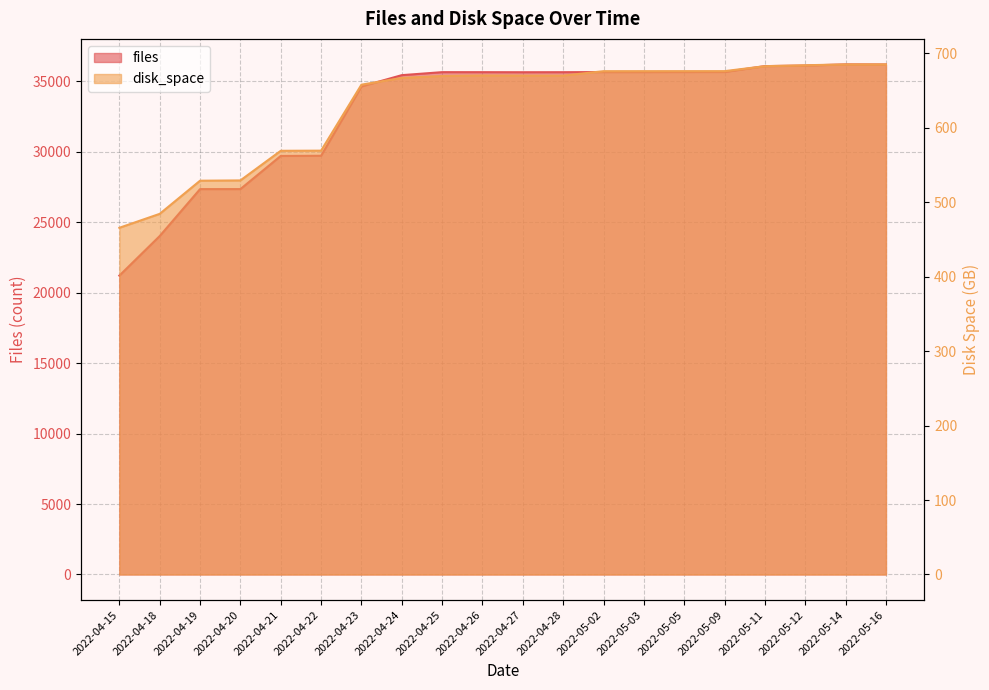

What is the label of the 17th point from the left?

2022-05-11